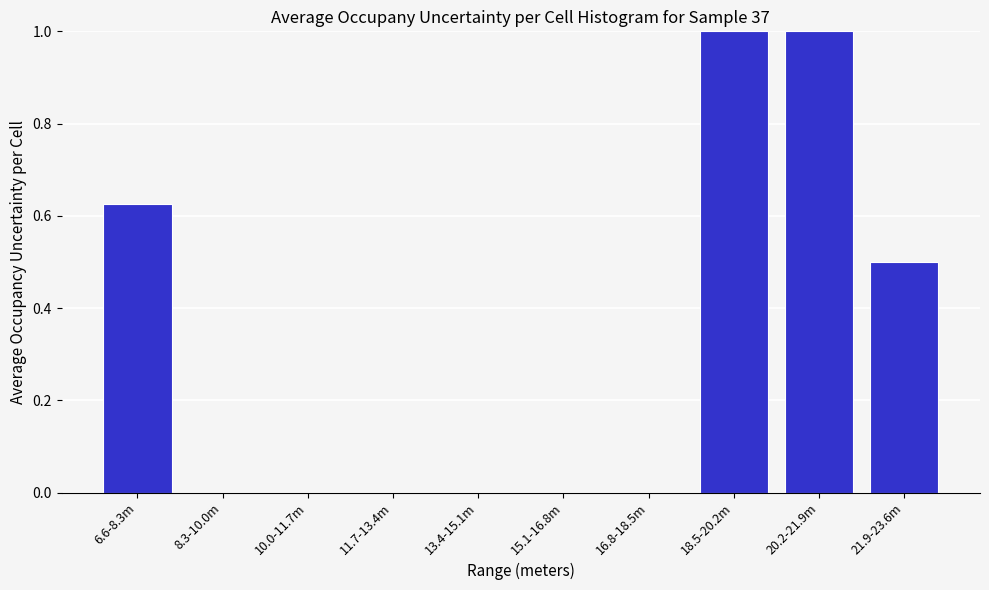

The chart shows a value of 1.5 at 18.5-20.2m. True or false?

False